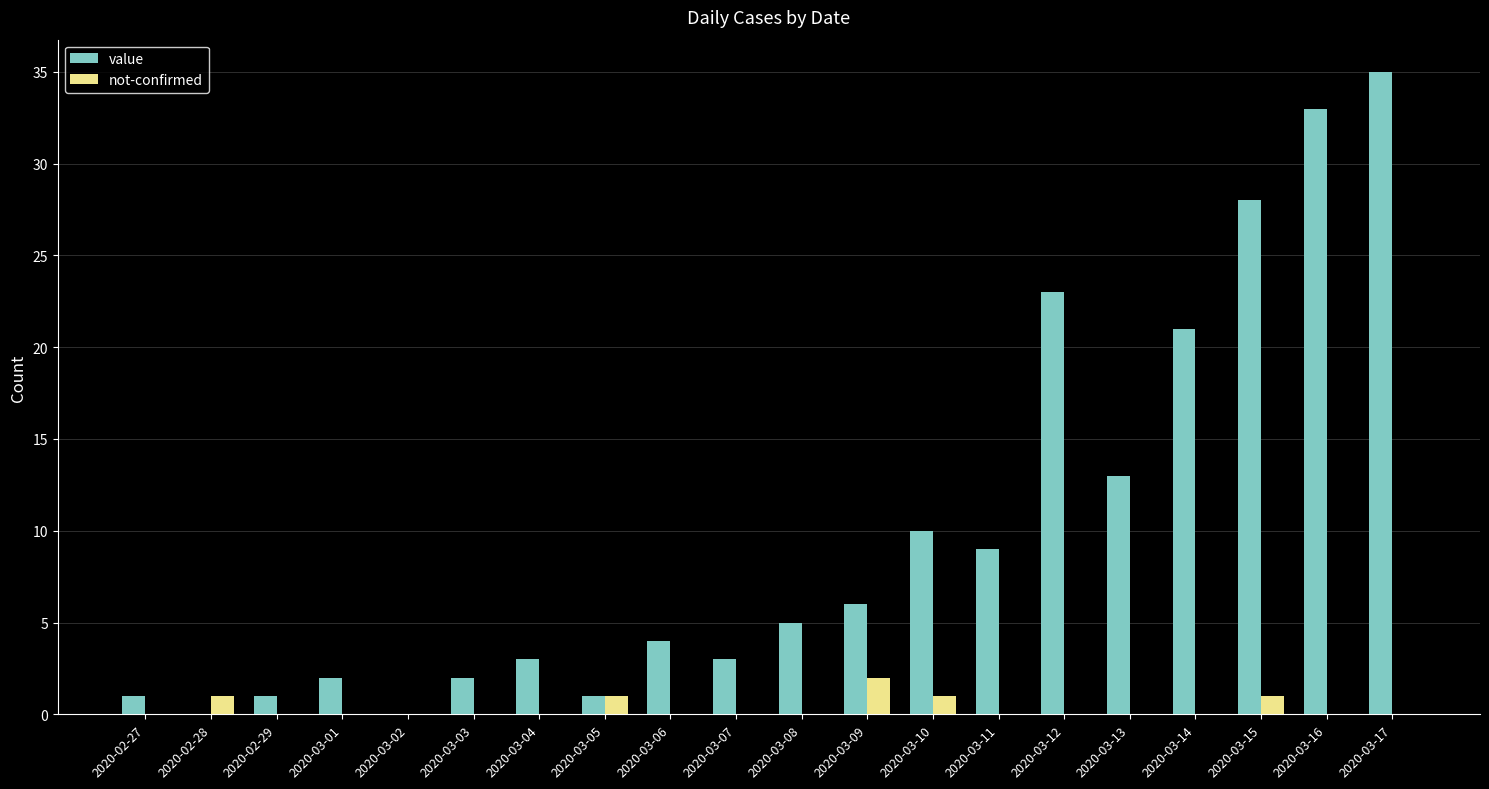

What is the sum of all not-confirmed values?

6